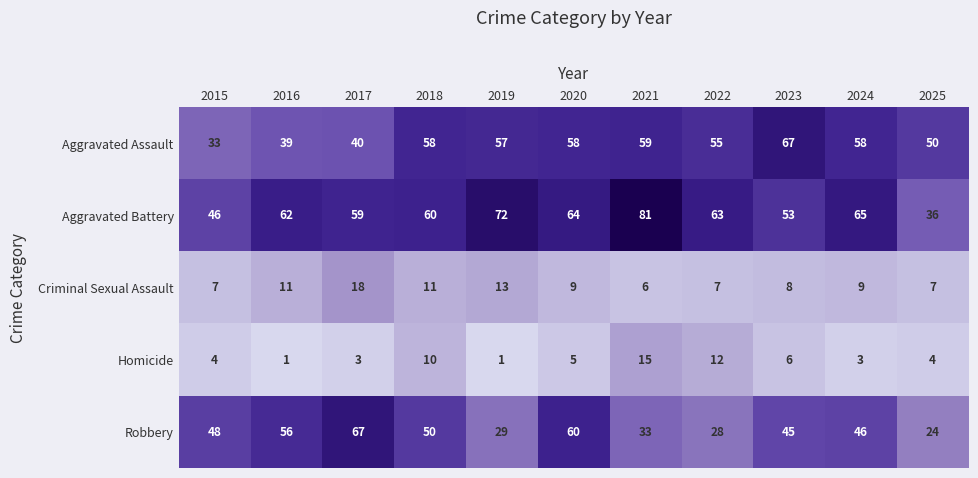

What is the sum of all Criminal Sexual Assault values?

106